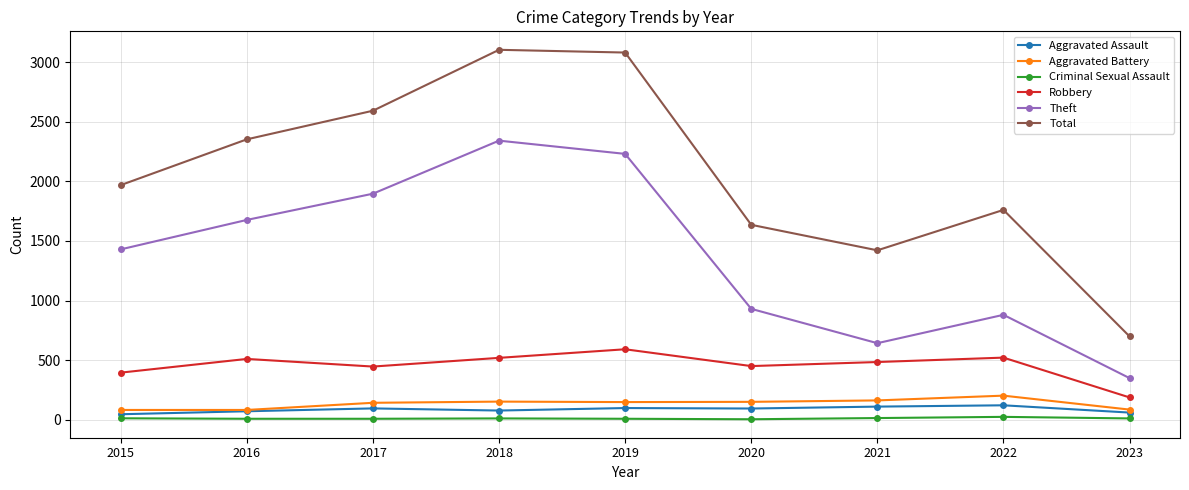

What is the sum of all Robbery values?

4103